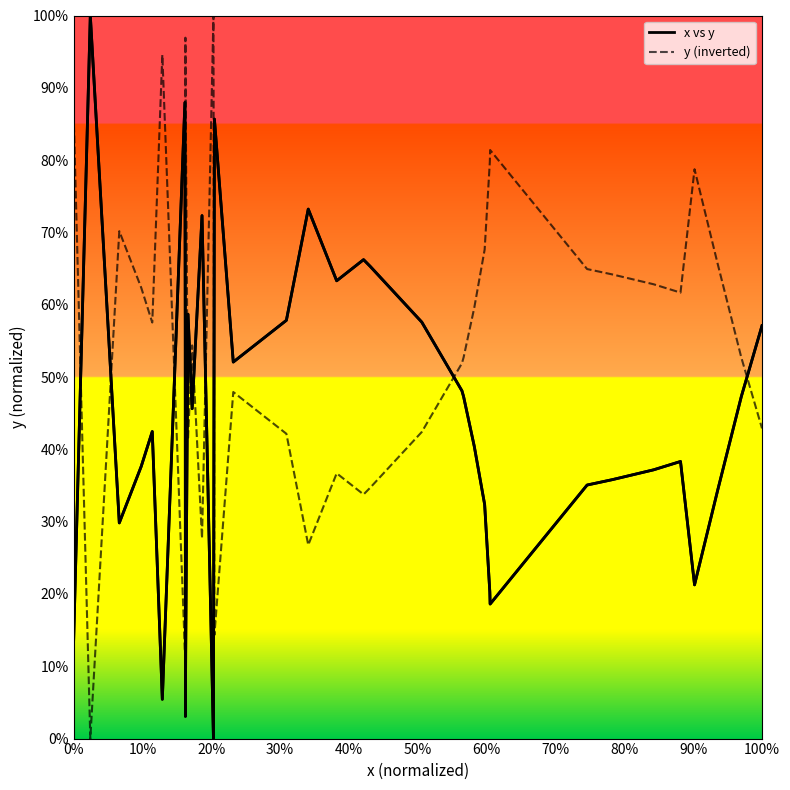

What is the difference between the maximum and minimum values in the y (inverted) series?

100.0